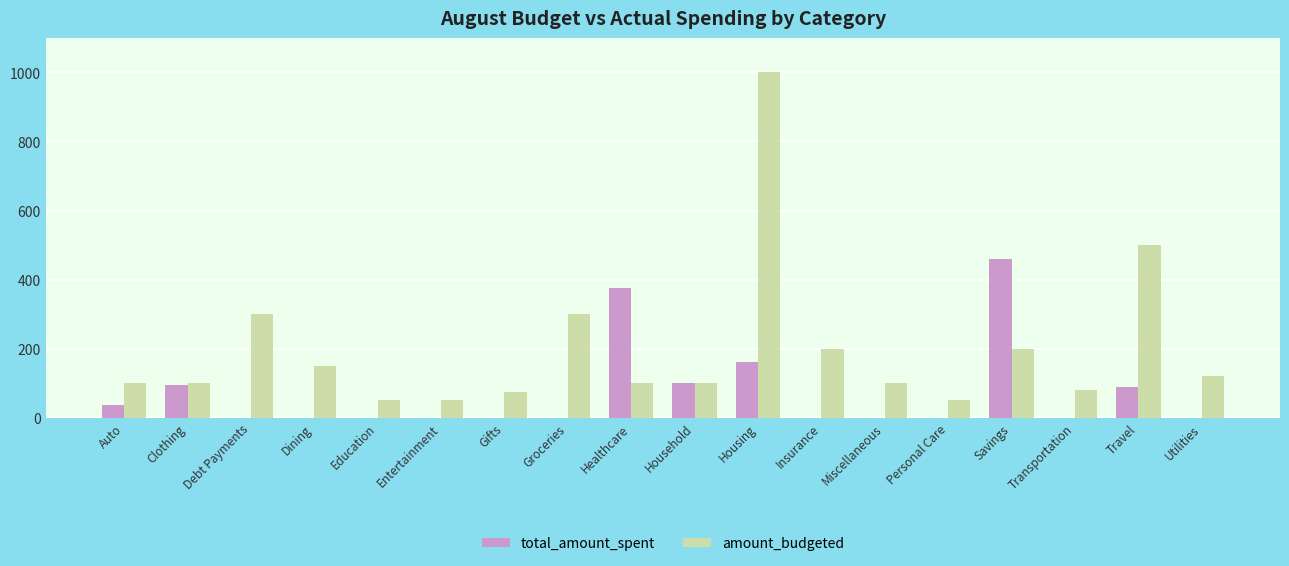

What is the average value of the total_amount_spent series?

73